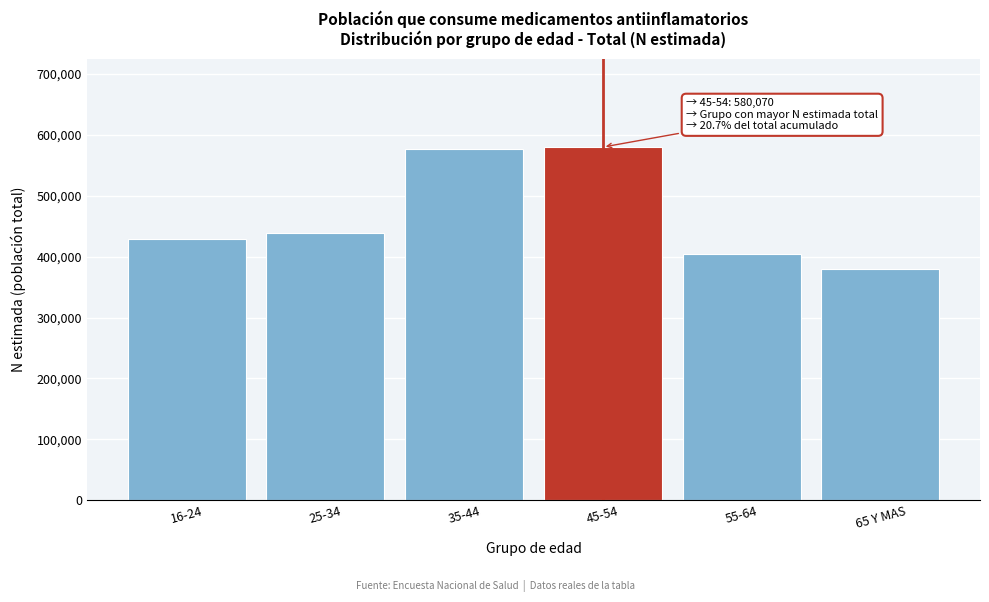

Reading left to right, what are all the values shown in this chart?

16-24=428359	25-34=439712	35-44=576600	45-54=580070	55-64=404534	65 Y MAS=379734